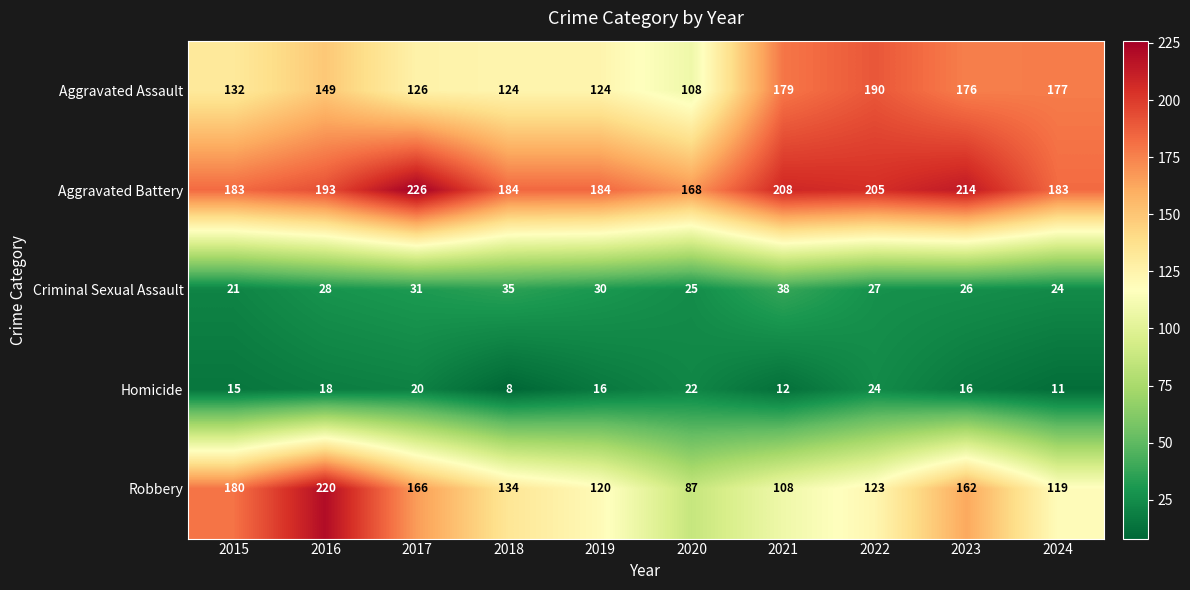

What is the difference between the maximum and minimum values in the Homicide series?

16